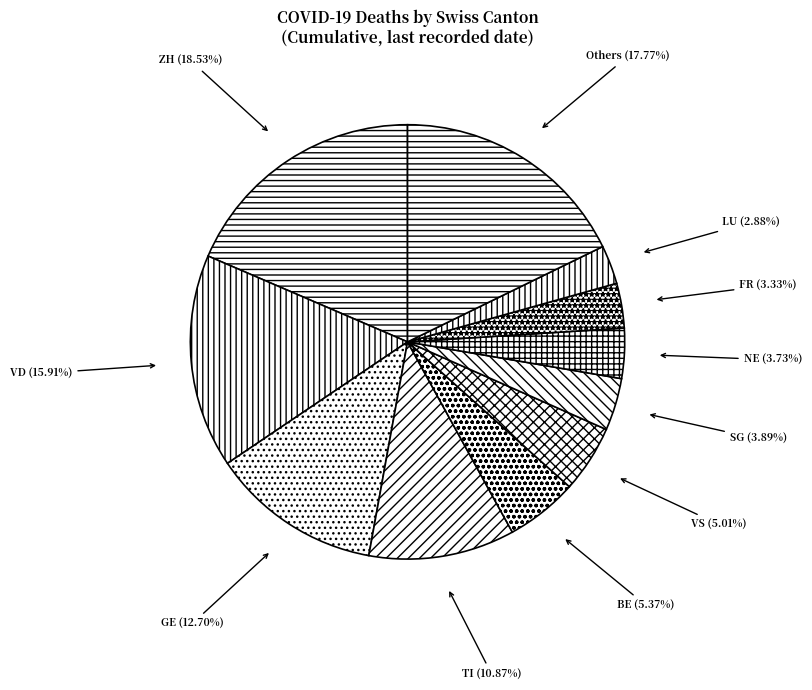

Do Others and BE together represent more than half of the pie?

No